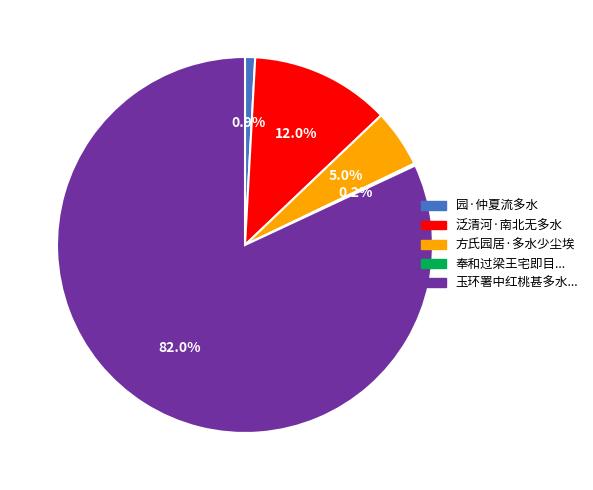

How much of the chart is everything except 方氏园居·多水少尘埃?

95.0%